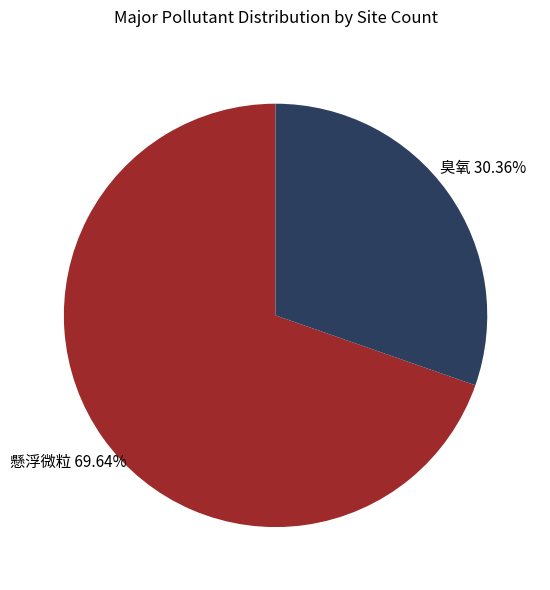

True or false: 懸浮微粒 accounts for 70% of the total.

True